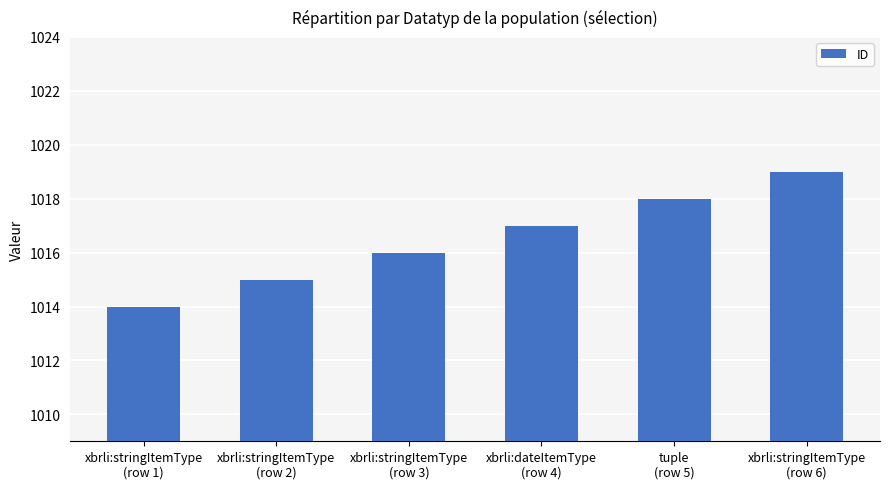

Where is the data nearest to the value 1016?

xbrli:stringItemType
(row 3)